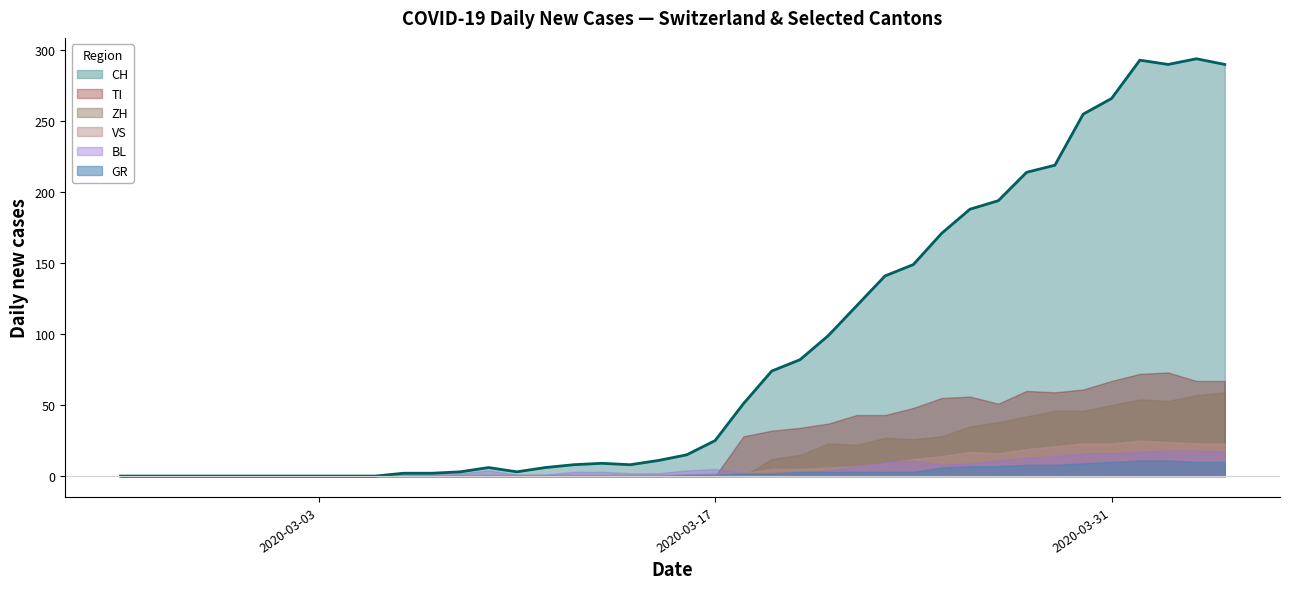

Reading right to left, transcribe all the data shown in this chart.

CH: 290	294	290	293	266	255	219	214	194	188	171	149	141	120	99	82	74	51	25	15	11	8	9	8	6	3	6	3	2	2	0	0	0	0	0	0	0	0	0	0
GR: 10	10	11	11	10	9	8	8	7	7	6	3	3	3	3	3	2	2	1	1	0	0	0	0	0	0	0	0	0	0	0	0	0	0	0	0	0	0	0	0
VS: 23	23	24	25	23	23	21	19	16	17	14	12	9	7	6	5	5	2	2	1	1	1	1	1	1	1	1	1	0	0	0	0	0	0	0	0	0	0	0	0
TI: 67	67	73	72	67	61	59	60	51	56	55	48	43	43	37	34	32	28	0	0	0	0	0	0	0	0	0	0	0	0	0	0	0	0	0	0	0	0	0	0
BL: 17	18	18	17	16	16	14	13	11	9	8	11	10	7	4	2	2	2	5	4	2	2	3	3	1	1	4	2	2	2	0	0	0	0	0	0	0	0	0	0
ZH: 59	57	53	54	50	46	46	42	38	35	28	26	27	22	23	15	12	0	0	0	0	0	0	0	0	0	0	0	0	0	0	0	0	0	0	0	0	0	0	0